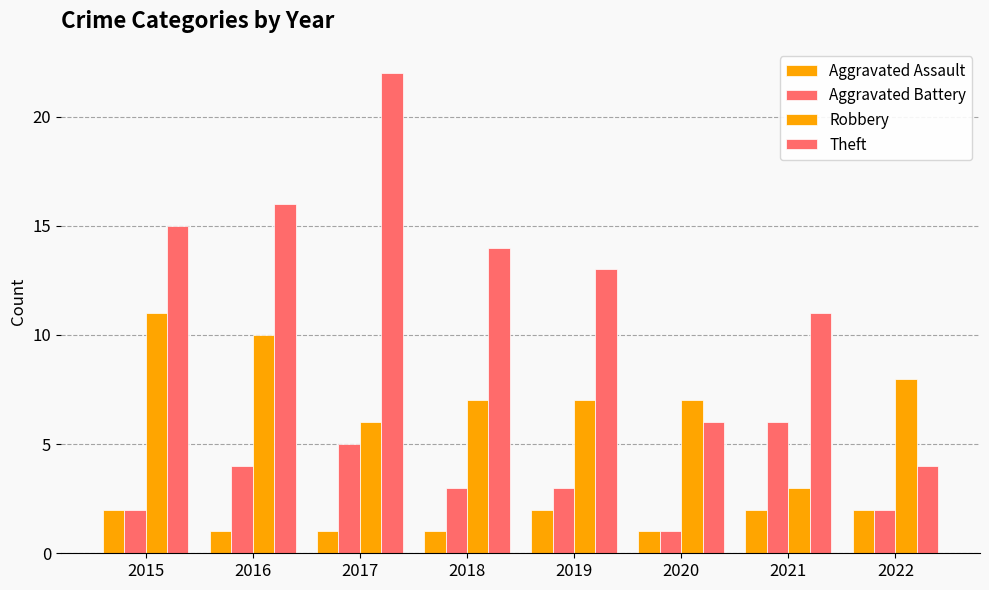

Which series has the largest range (max minus min)?

Theft